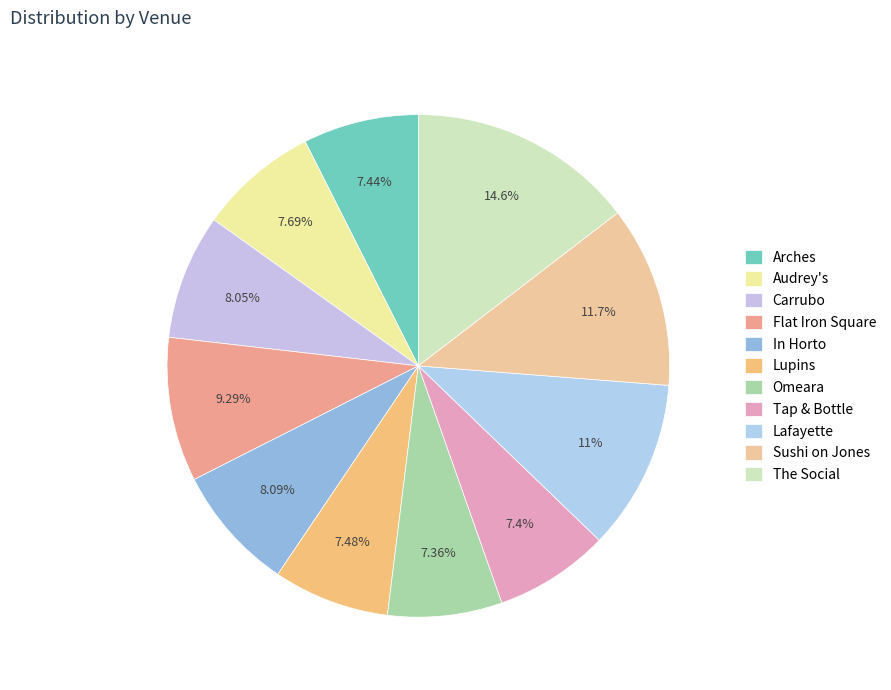

How many slices are in this pie chart?

11